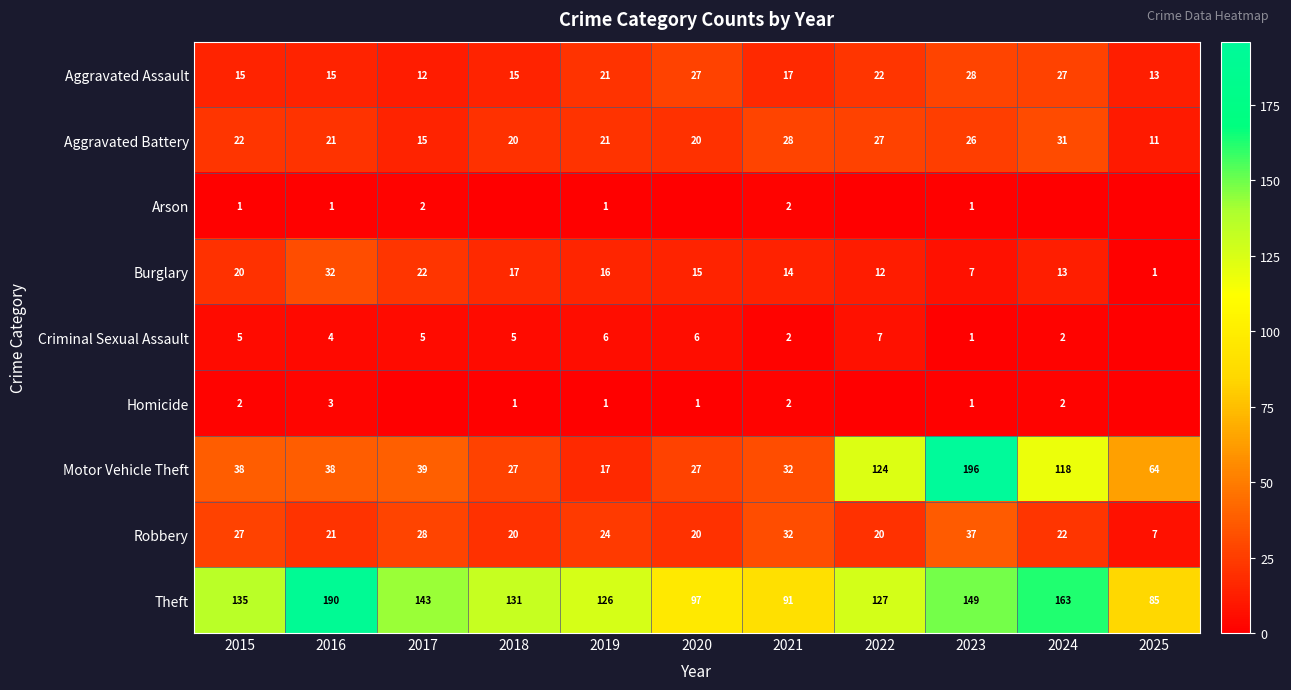

Is the value of Criminal Sexual Assault at 2021 greater than the value of Theft at 2015?

No